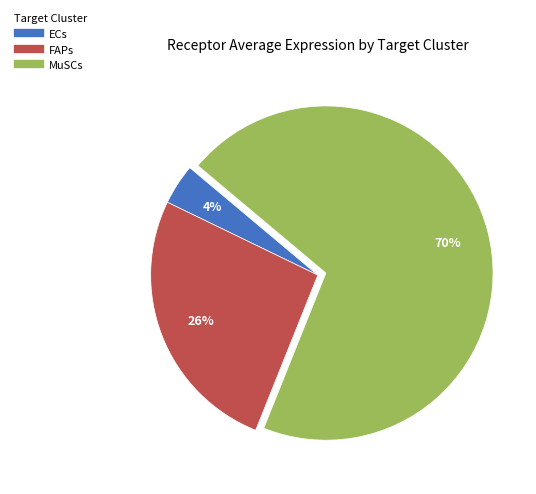

How many slices are in this pie chart?

3